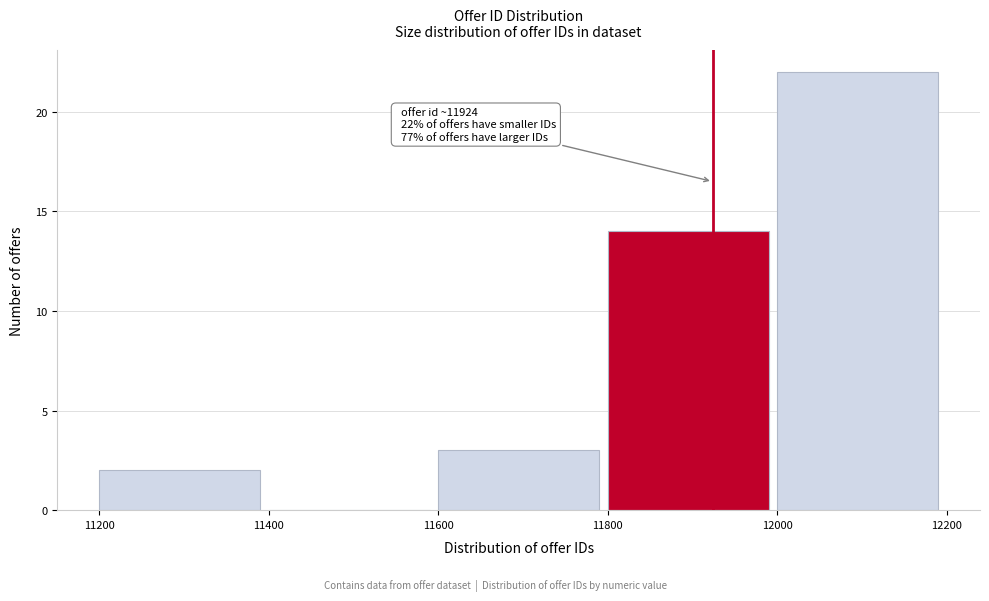

Which range on the x-axis has the tallest bar?

12000 to 12200